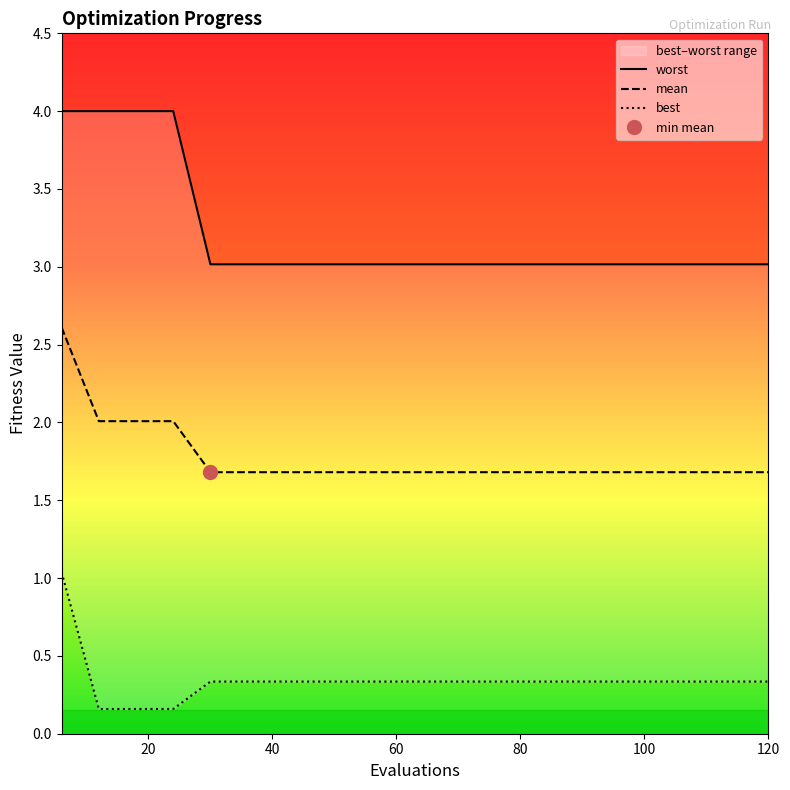

What are all the series names shown in the legend?

mean, best, worst